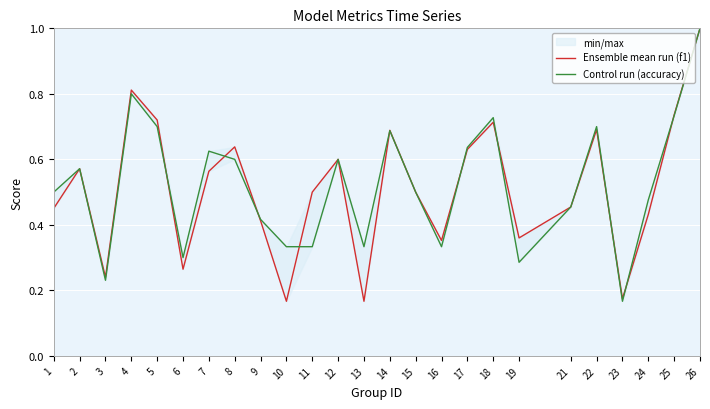

Reading right to left, what are all the values shown in this chart?

Ensemble mean run (f1): 1.0	0.7	0.4	0.2	0.7	0.5	0.4	0.7	0.6	0.4	0.5	0.7	0.2	0.6	0.5	0.2	0.4	0.6	0.6	0.3	0.7	0.8	0.2	0.6	0.5
Control run (accuracy): 1.0	0.7	0.5	0.2	0.7	0.5	0.3	0.7	0.6	0.3	0.5	0.7	0.3	0.6	0.3	0.3	0.4	0.6	0.6	0.3	0.7	0.8	0.2	0.6	0.5